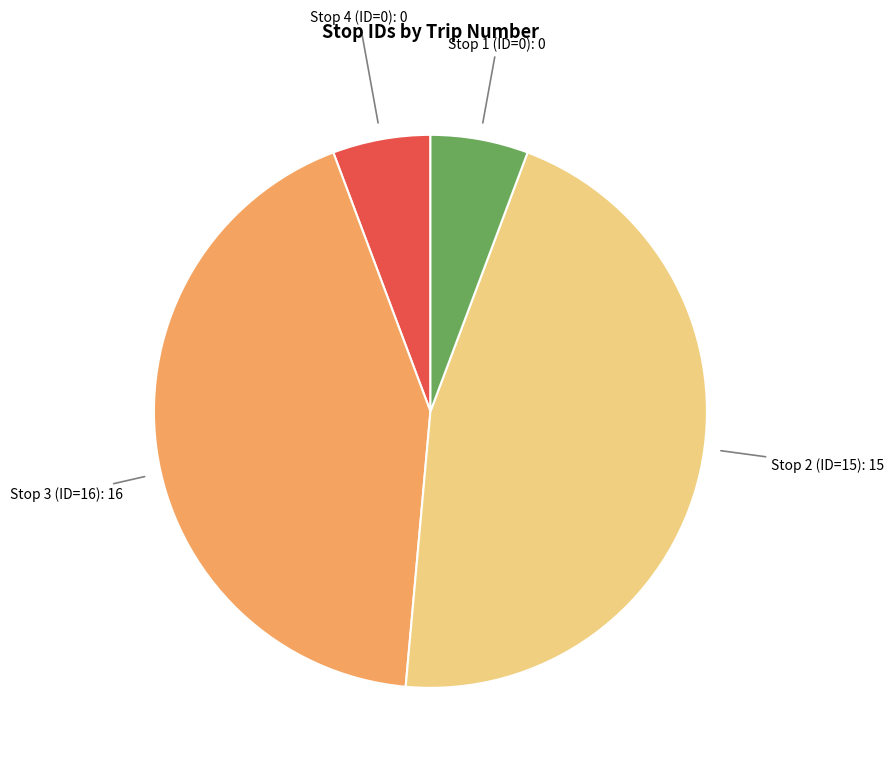

Is there a majority slice in this chart?

No